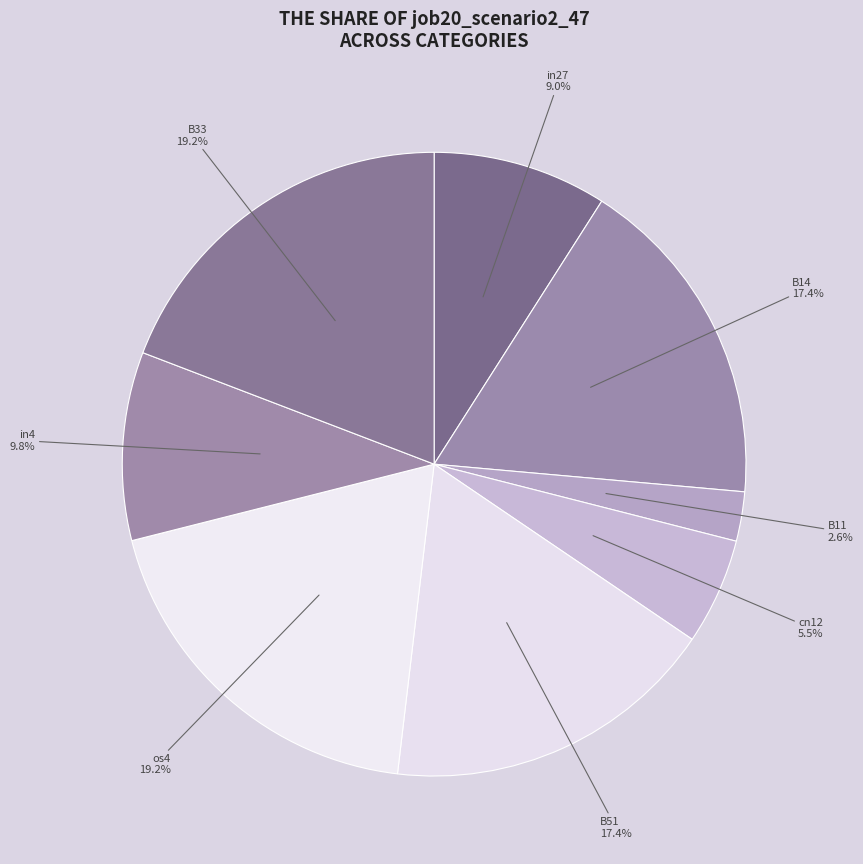

How much of the chart is everything except B51?

82.6%